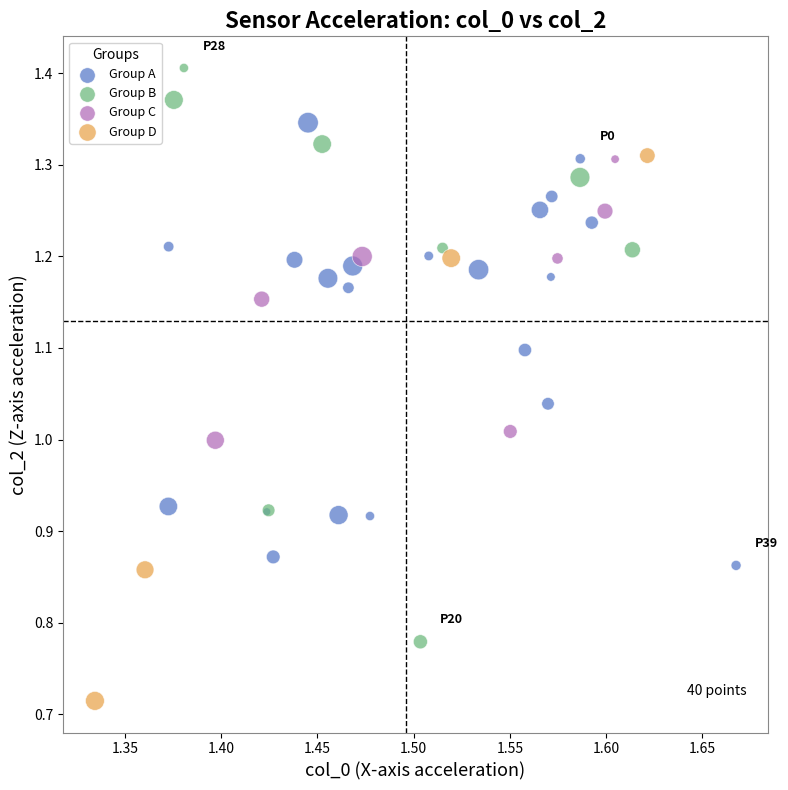

Which series reaches the minimum Y coordinate?

Group D